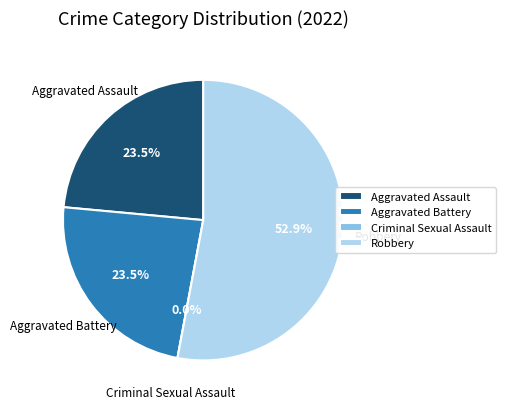

Which slice is the largest?

Robbery